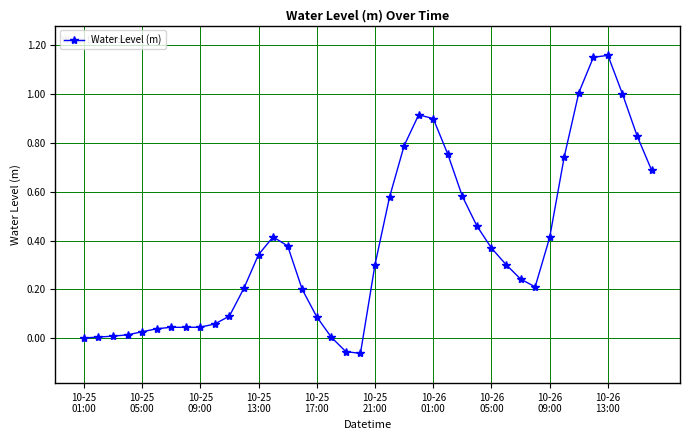

True or false: there are more than 2 points higher than both neighbors.

True